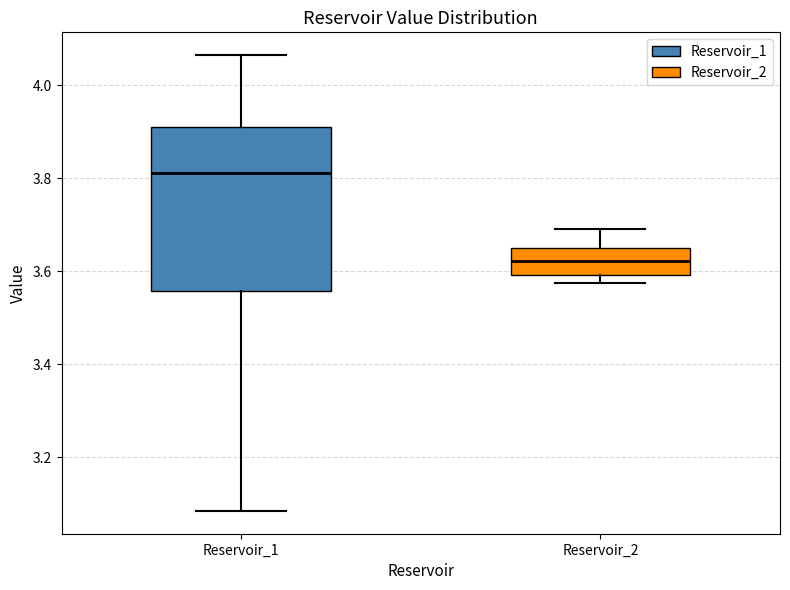

Reading left to right, transcribe this box plot: for each box, give where its median line is, the range the box spans, and where its two whiskers end, as read against the y-axis. The values are not printed on the chart, so give them approximately, as read against the axis.

Reservoir_1: median 3.82, box 3.56 to 3.92, whiskers 3.08 to 4.06
Reservoir_2: median 3.62, box 3.60 to 3.66, whiskers 3.58 to 3.70